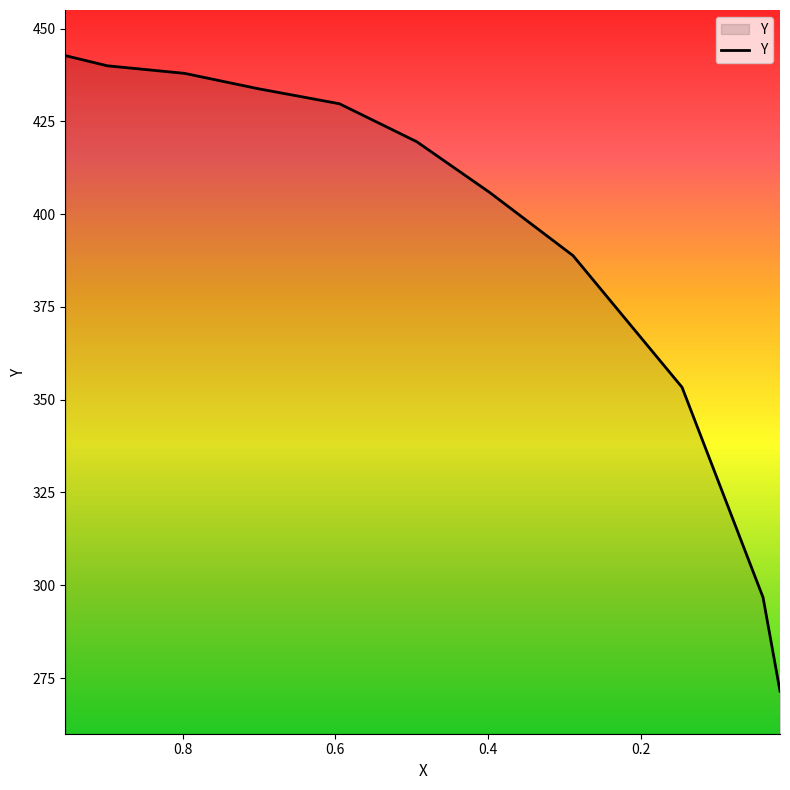

Where is the data nearest to the value 357?

0.1459